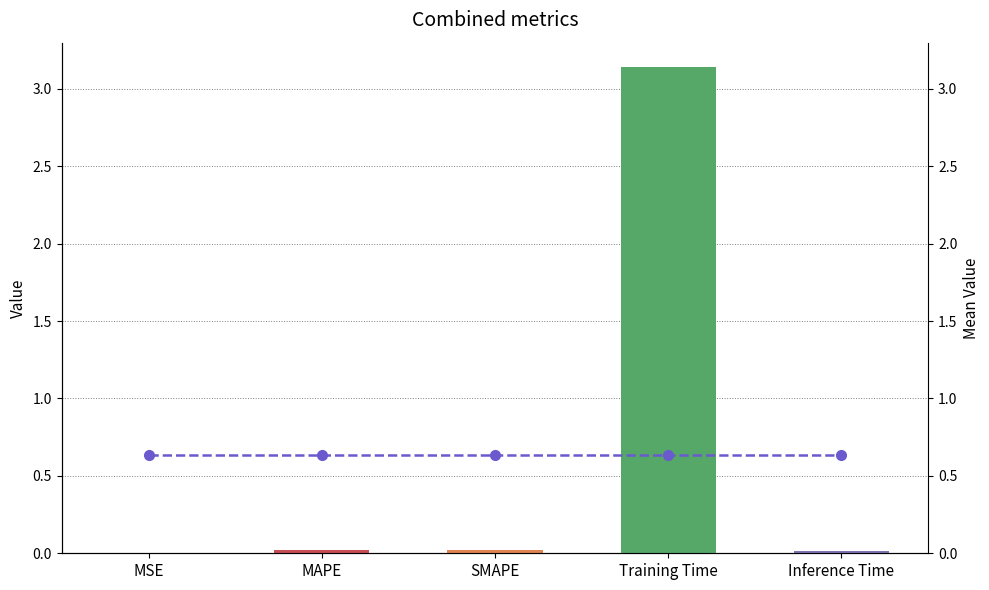

List the series in order of their peak value, lowest first.

Mean value, col_1